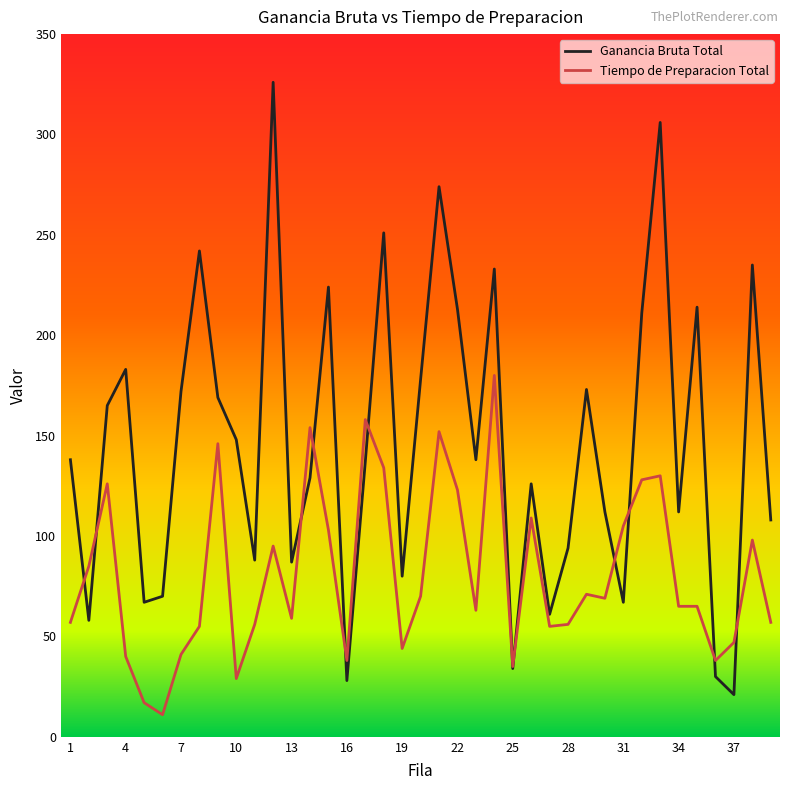

Rank the series by their average value, from lowest to highest.

Tiempo de Preparacion Total, Ganancia Bruta Total